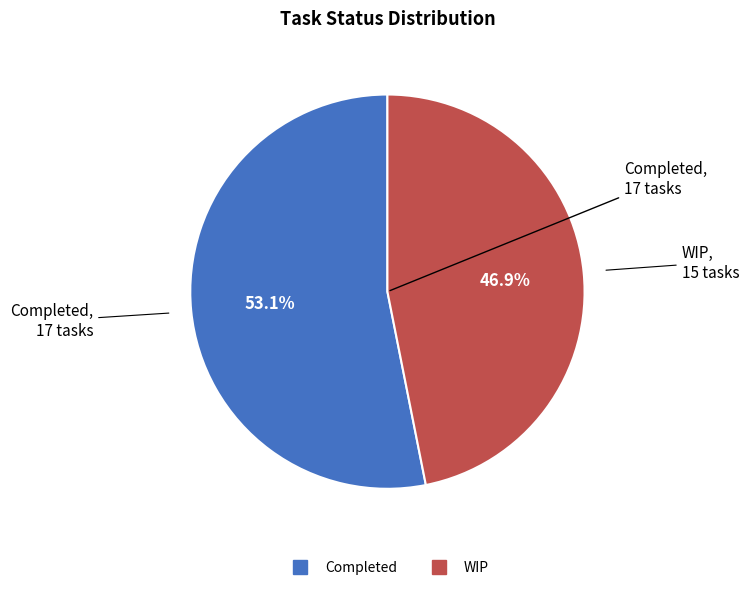

Count the number of slices in the pie.

2